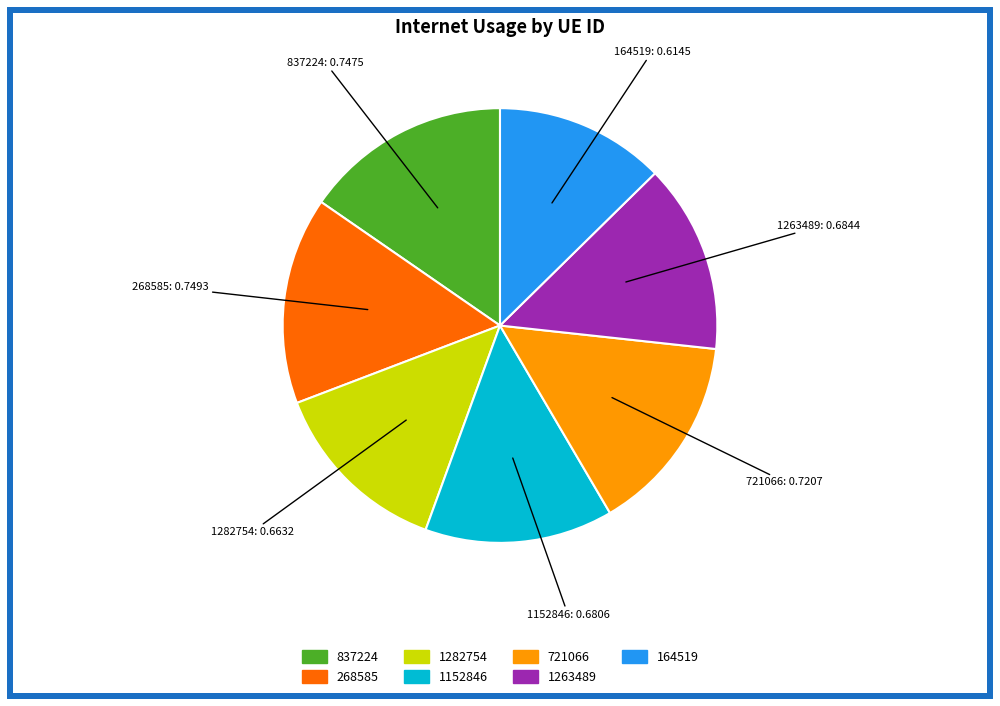

Does any single category account for the majority?

No